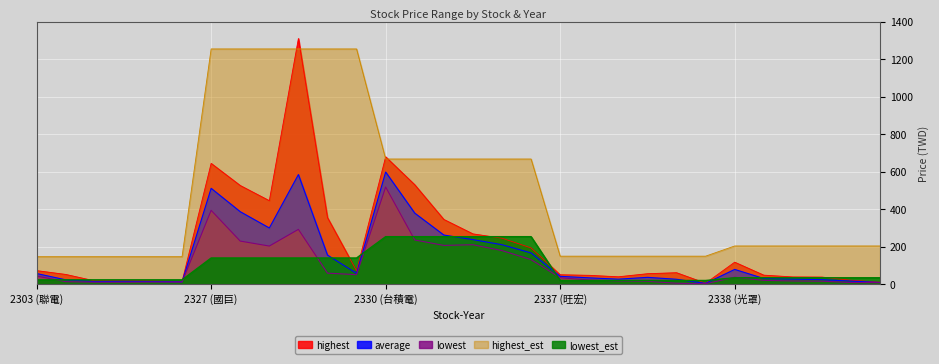

Which series has the largest range (max minus min)?

highest